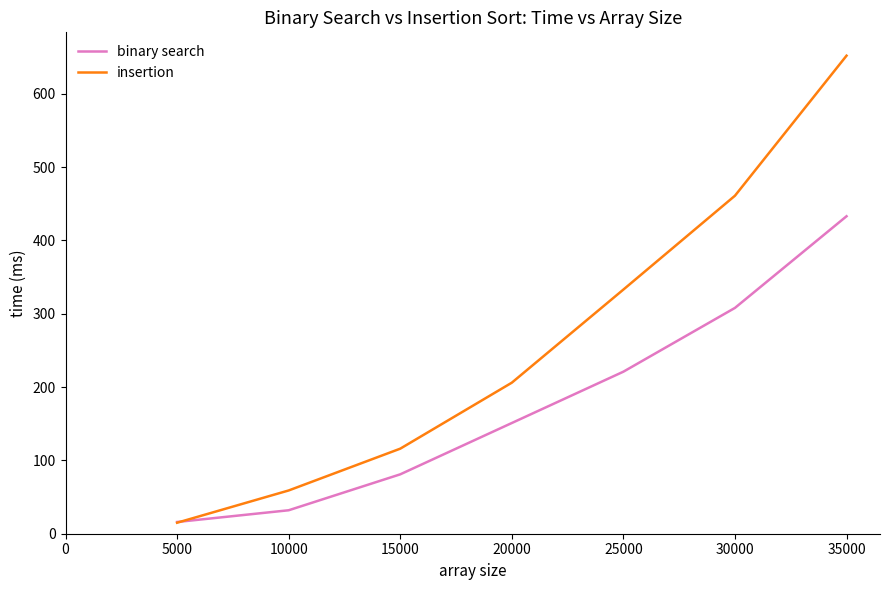

What is the sum of all binary search values?

1242